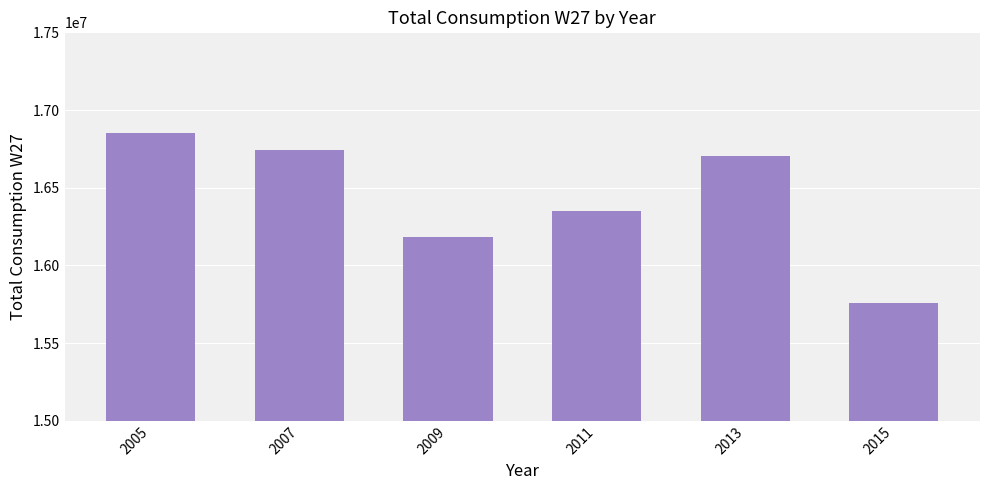

How many distinct data groups are displayed?

1